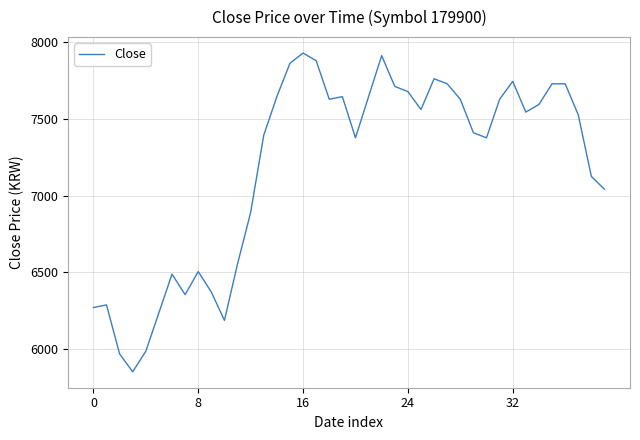

What is the smallest value displayed?

5848